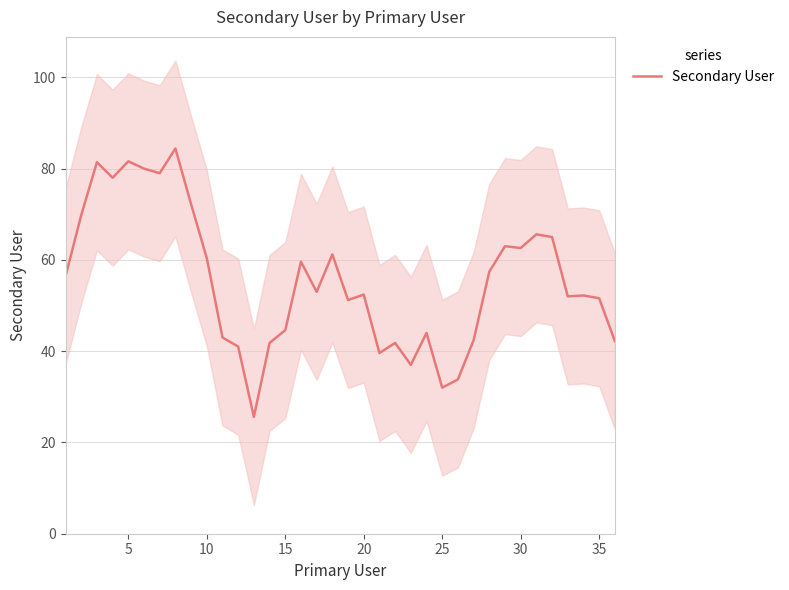

The value of Secondary User at 15 is 44.6. True or false?

True